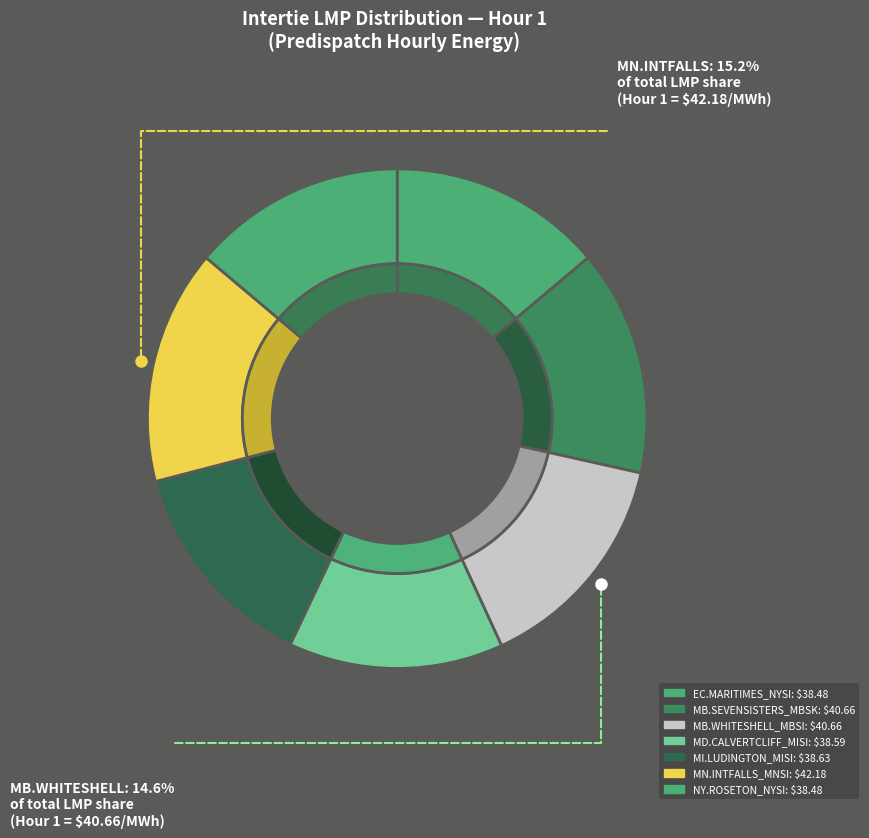

How many segments does this pie chart have?

7